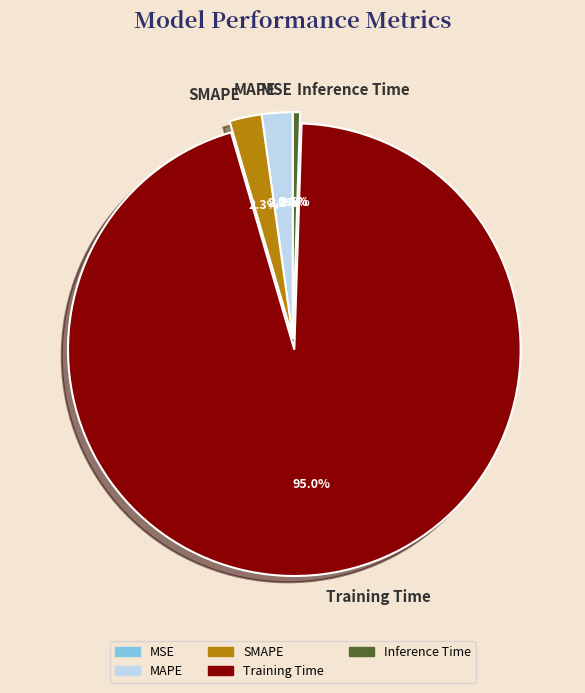

What percentage is NOT represented by SMAPE?

97.7%